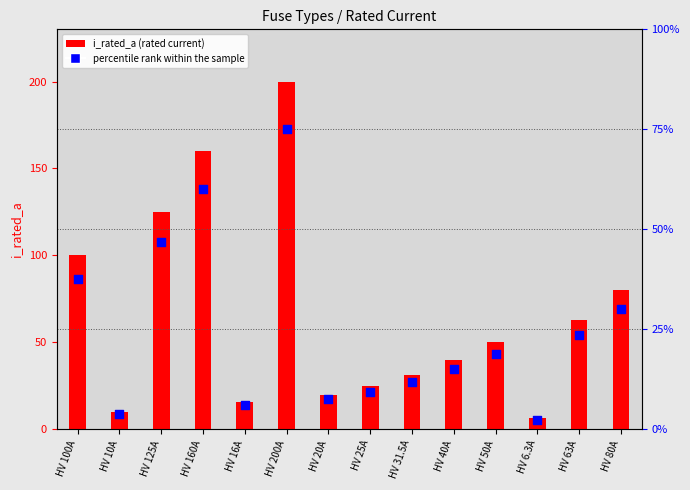

Which series contains the lowest Y value?

percentile rank within the sample